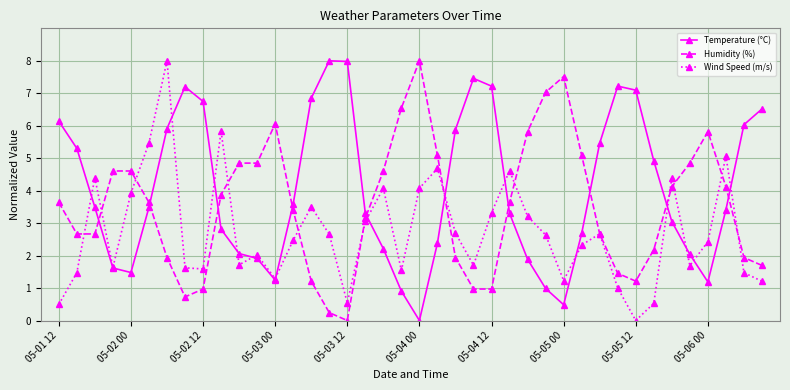

What is the value of the Humidity (%) point at the 37th from the left?

5.8